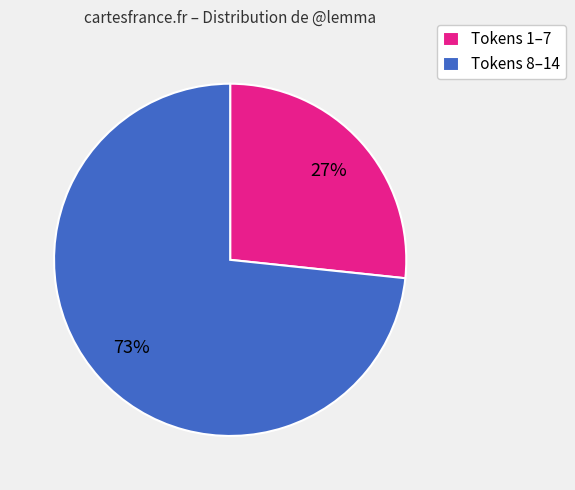

Is Tokens 1–7 the majority of the pie?

No